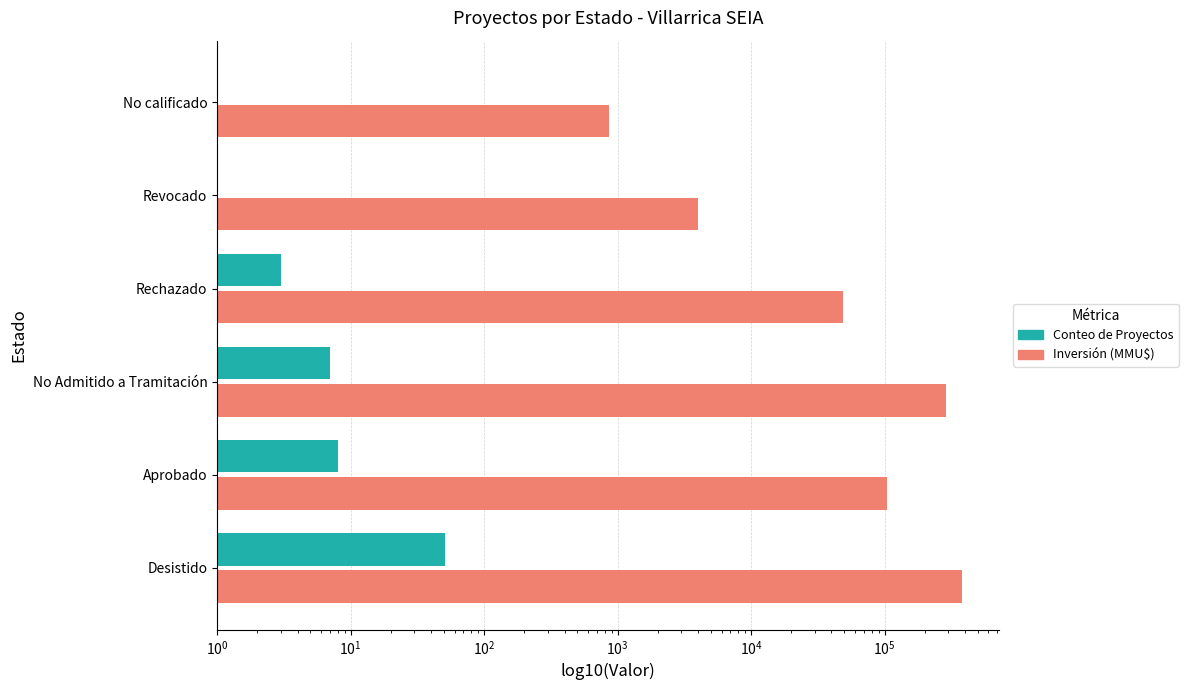

Reading left to right, list all the values displayed in this chart.

Conteo de Proyectos: 51	8	7	3	1	1
Inversión (MMU$): 378108	104810	286994	48544	4000	868